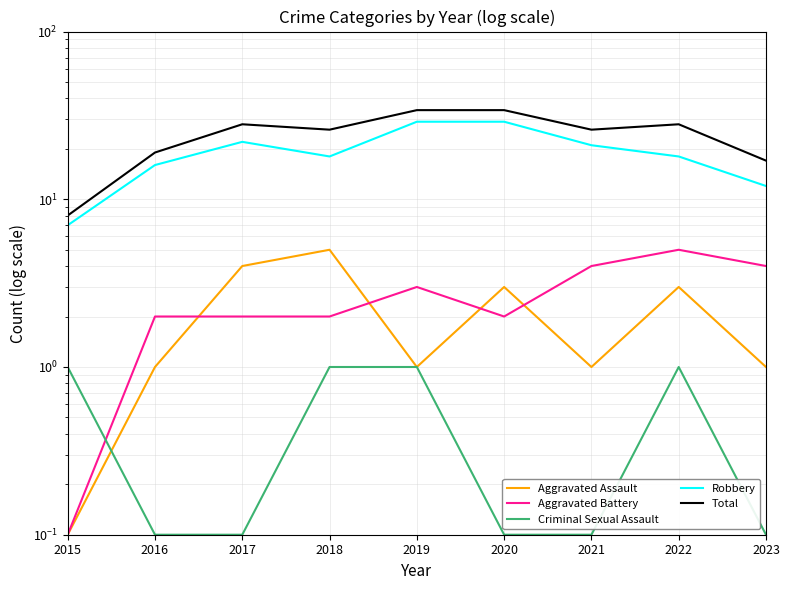

Which series has the widest spread of values?

Total